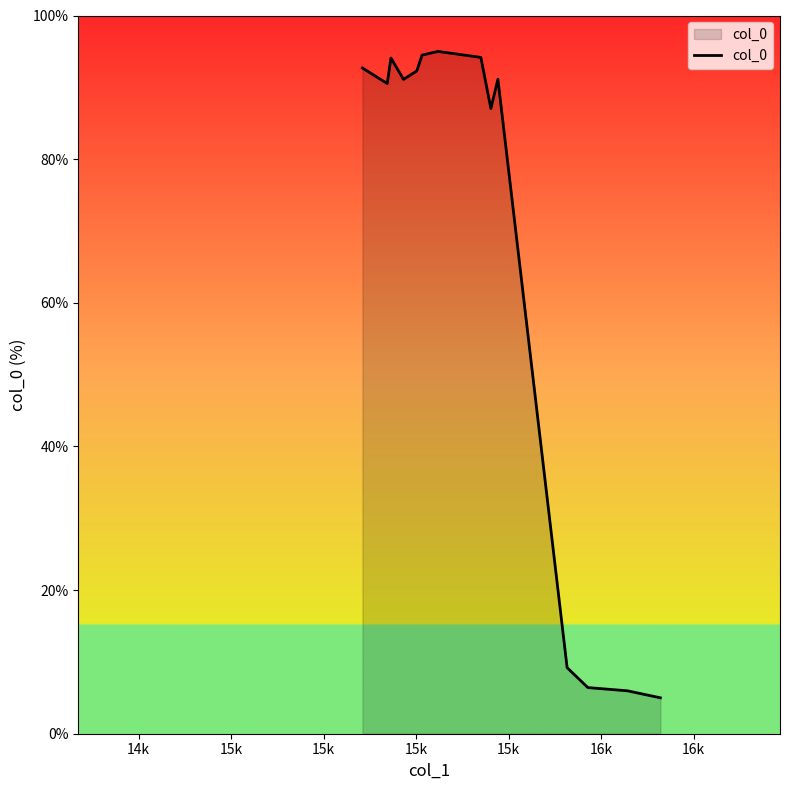

What is the difference between the maximum and minimum values?

90.0